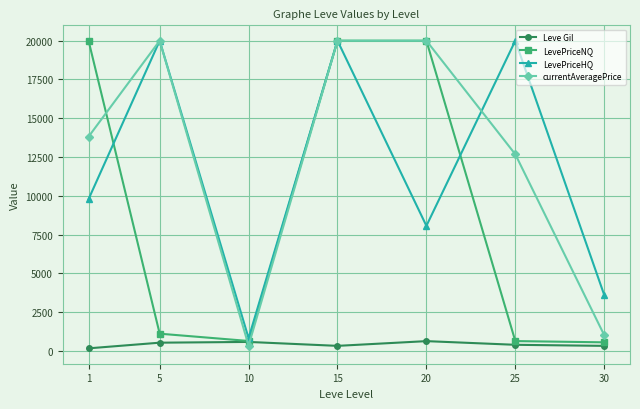

Which series has the largest total across all categories?

currentAveragePrice